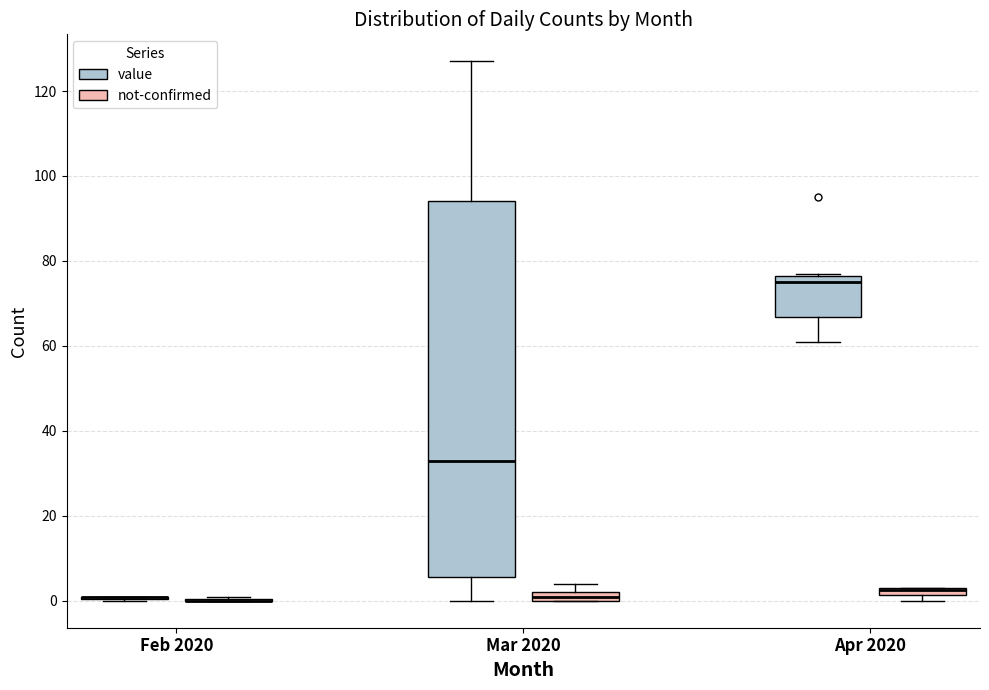

Comparing the boxes themselves (not the whiskers), which one is the tallest?

Mar 2020 (value)